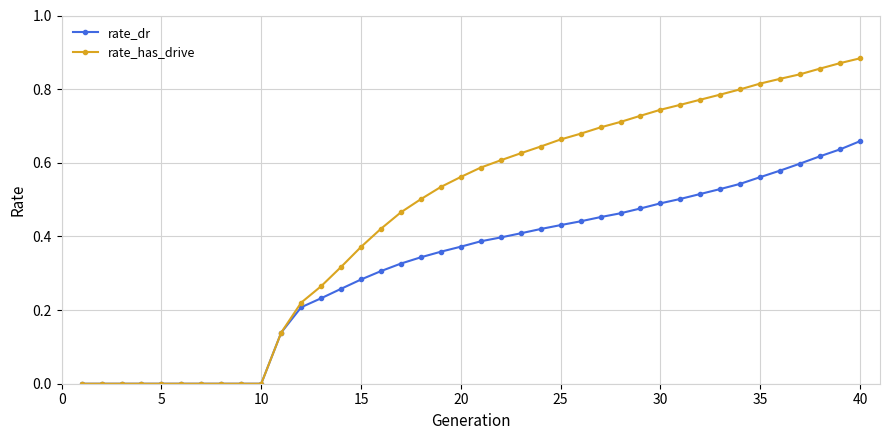

Which series has the largest range (max minus min)?

rate_has_drive